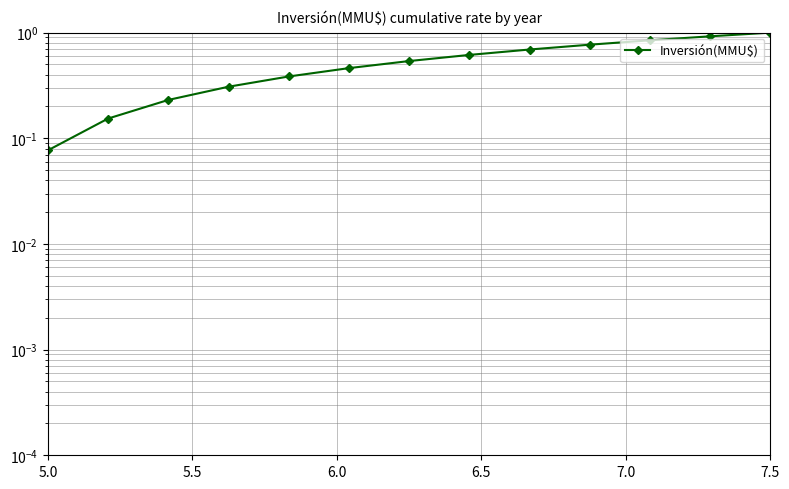

What is the difference between the second highest and second lowest values?

0.8